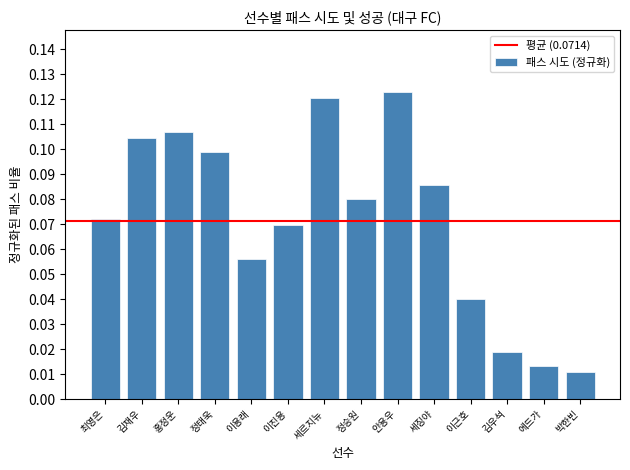

Which category has the lowest value across all series?

박한빈